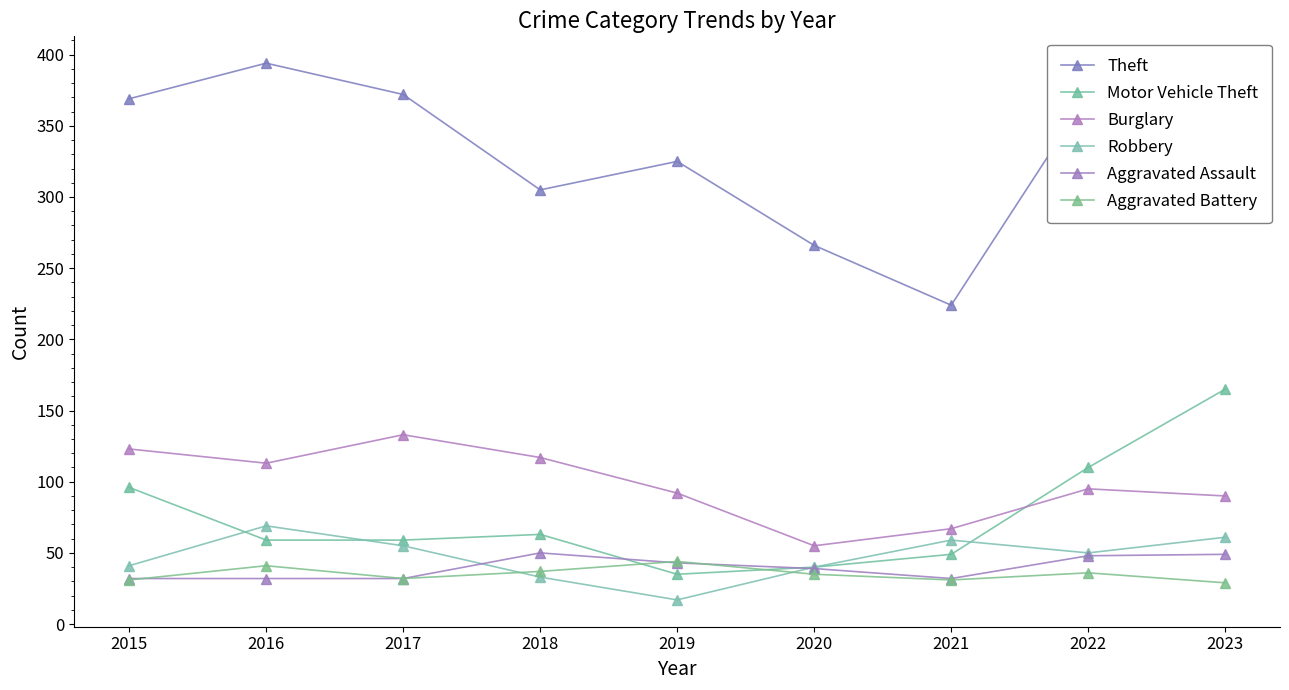

Does the chart display data point markers on the line(s)?

Yes